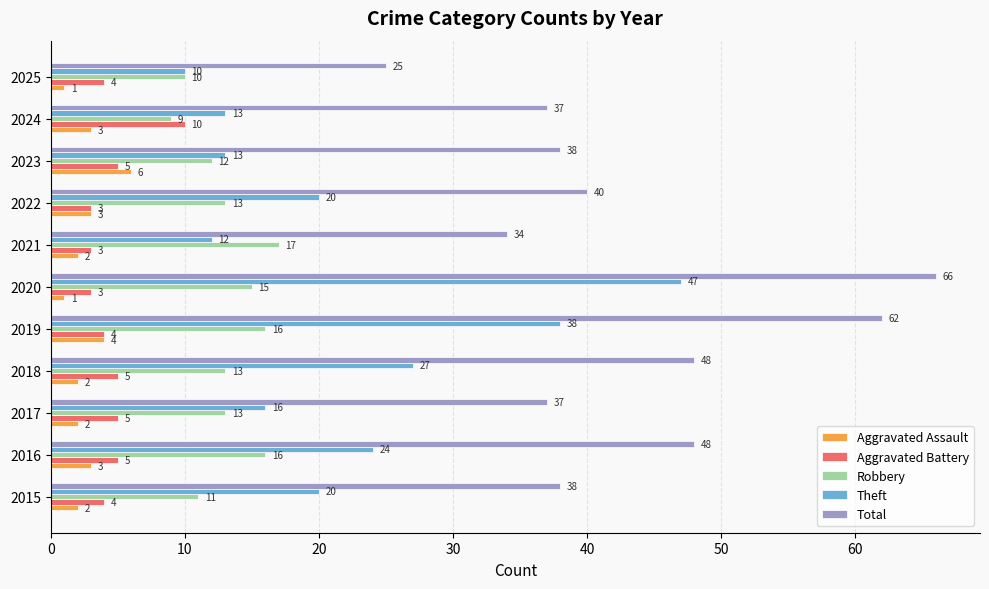

What value does the Aggravated Assault series have at 2024?

3